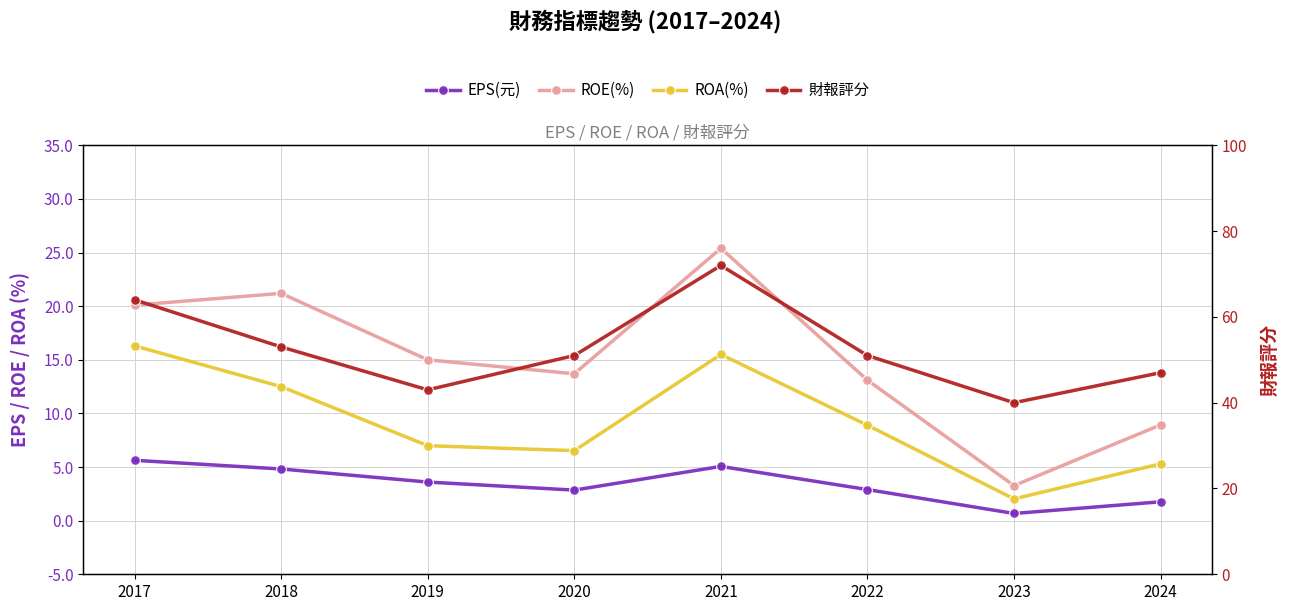

The value of ROE(%) at 2023 is 5.7. True or false?

False